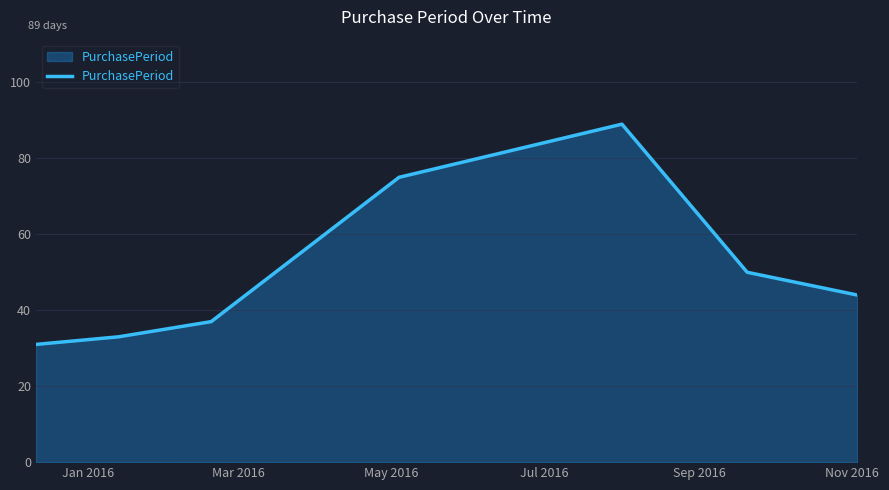

What is the difference between the maximum and minimum values?

58